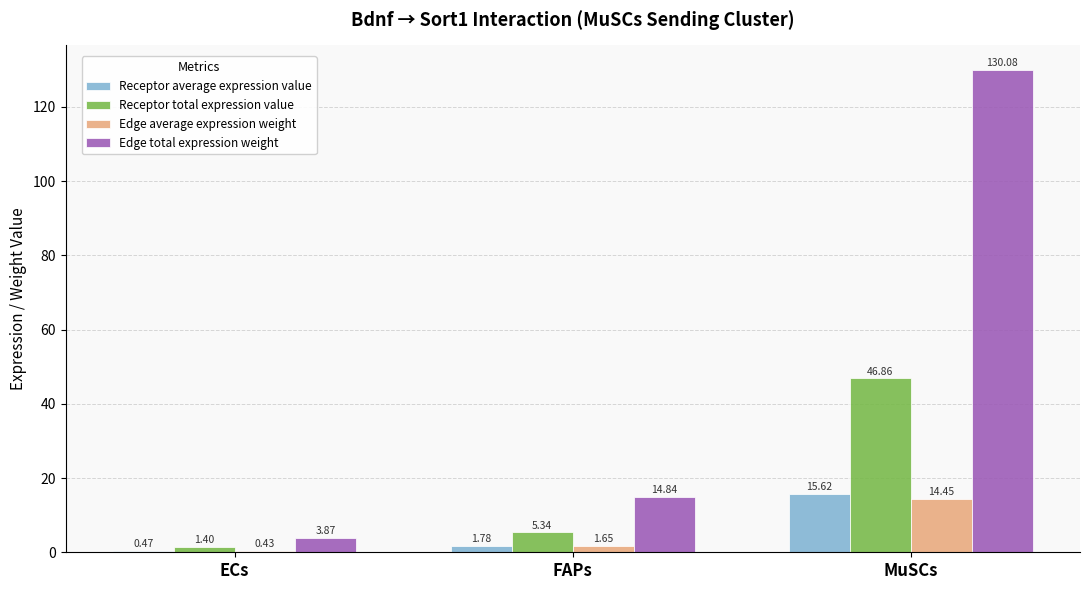

What is the difference between the maximum and minimum values in the Receptor average expression value series?

15.2